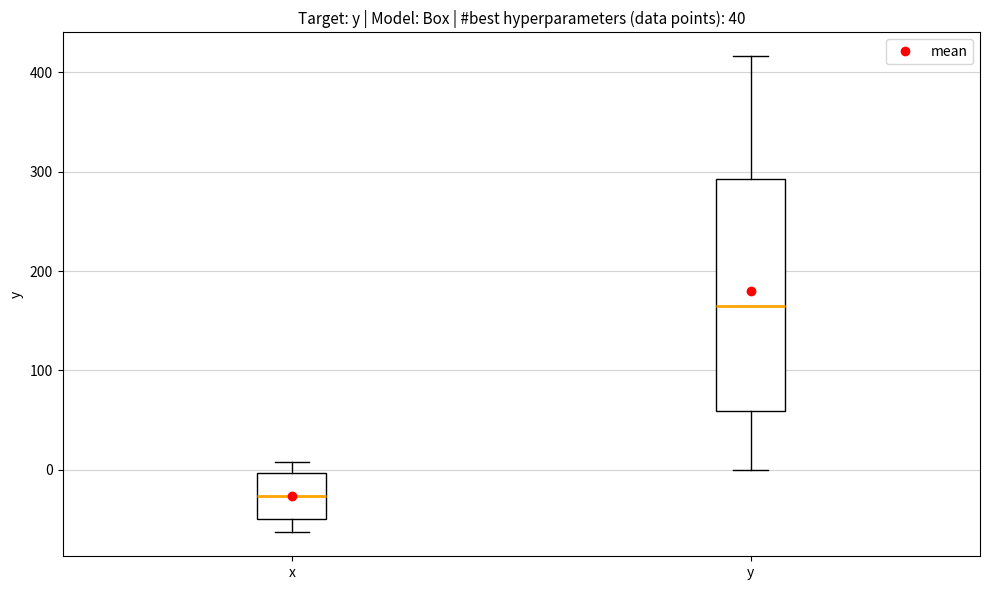

Which box is the tallest, from its lower edge to its upper edge?

y